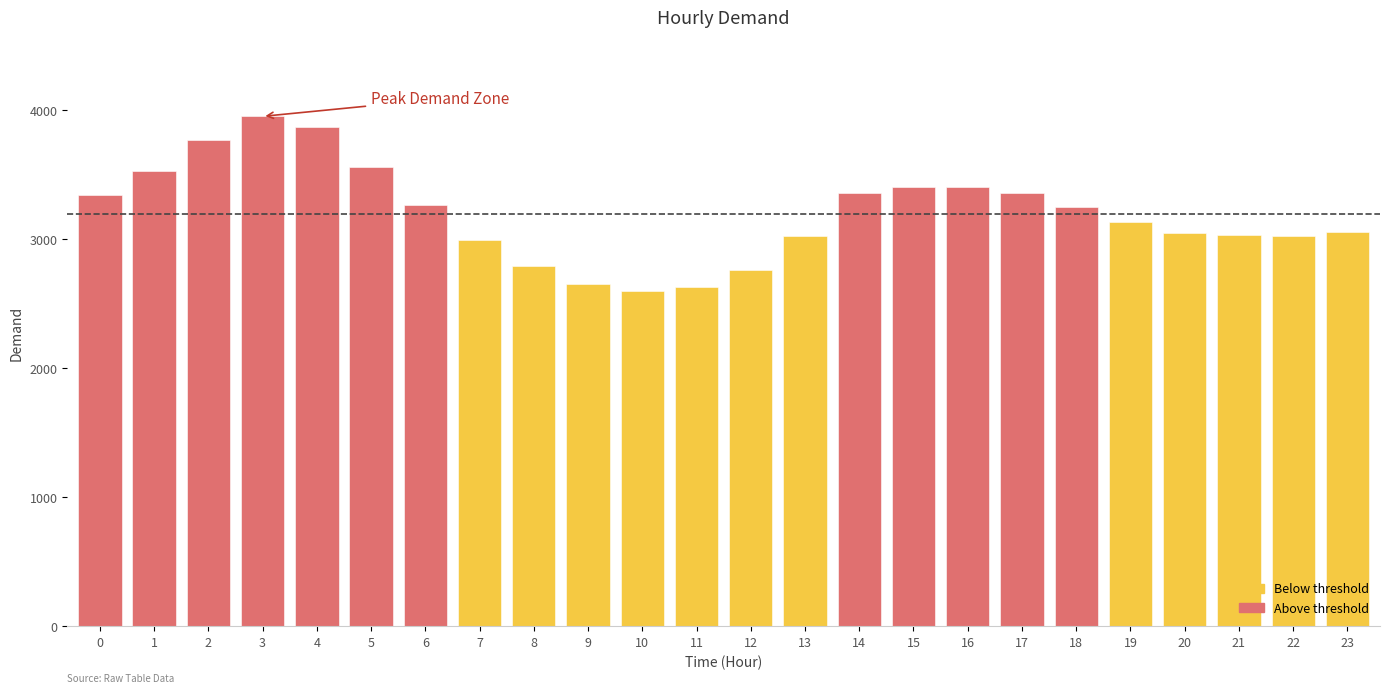

The value at 18 is 3252. True or false?

True